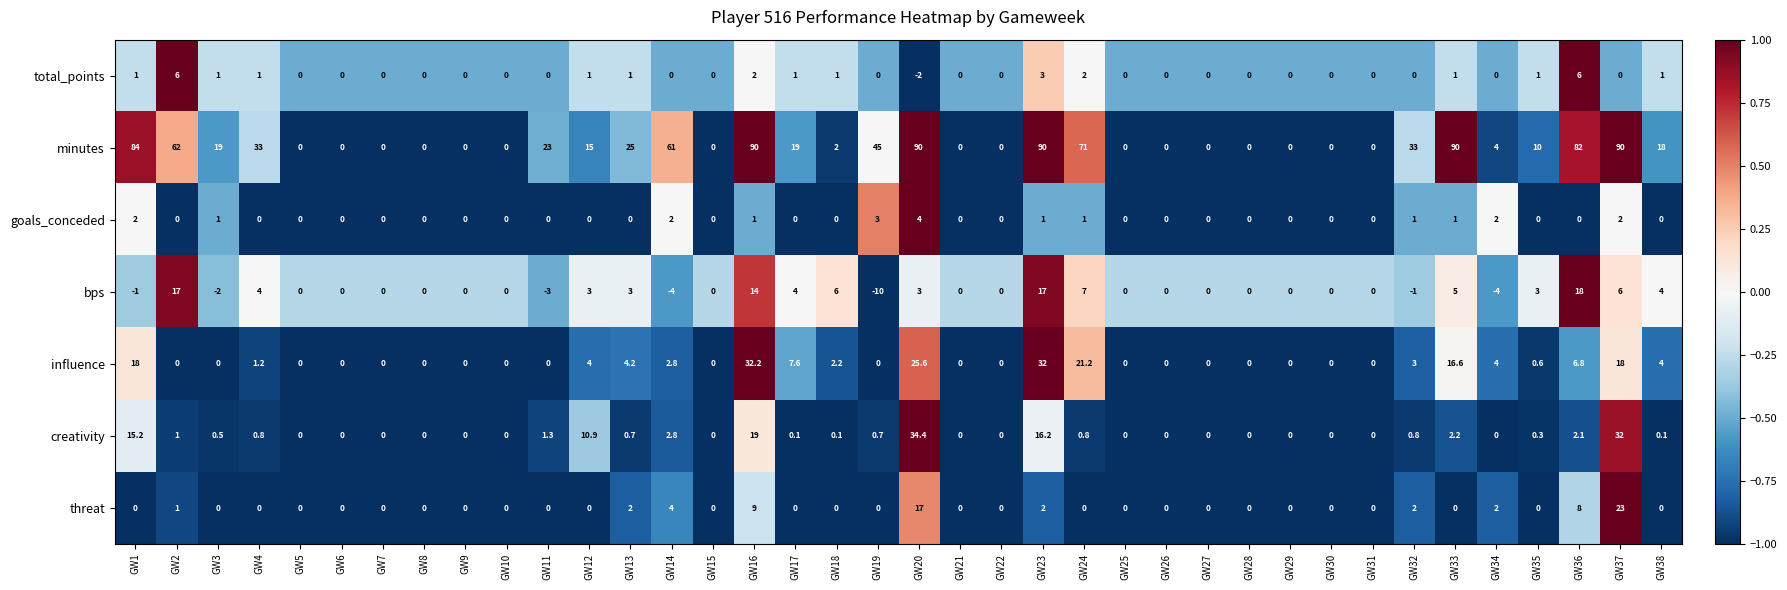

Which series has the largest total across all categories?

minutes